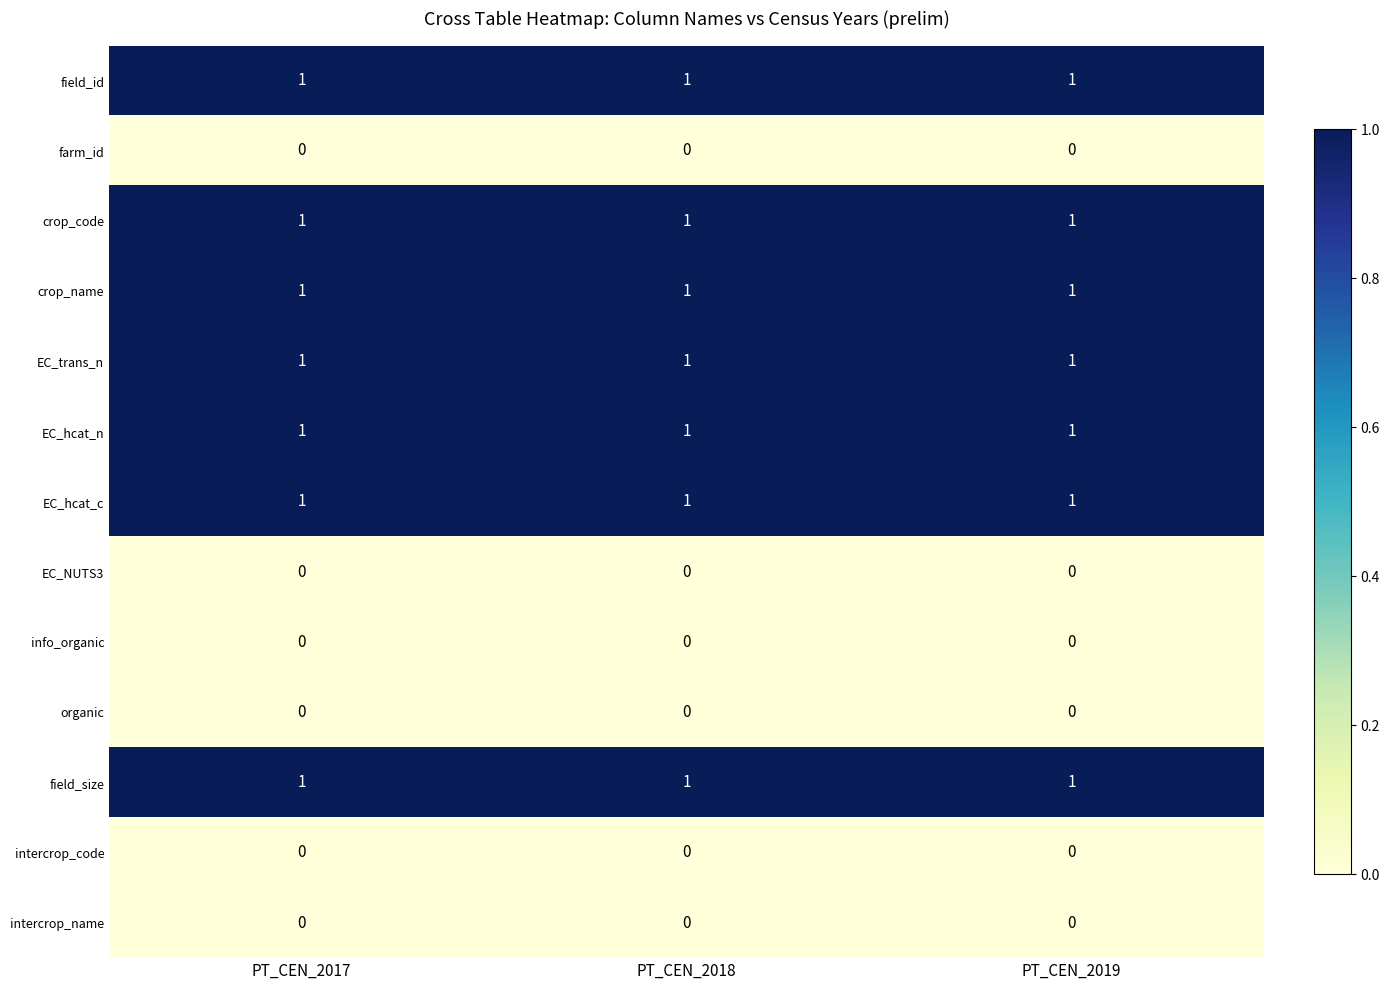

At how many categories does at least one series exceed 0?

3